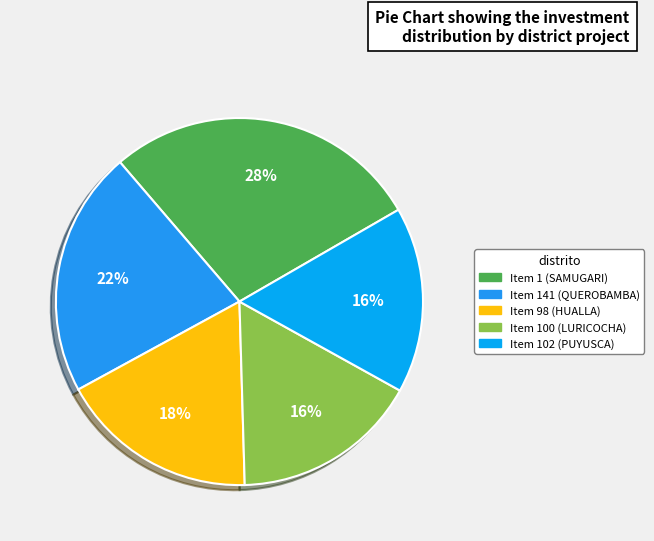

Count the number of slices in the pie.

5